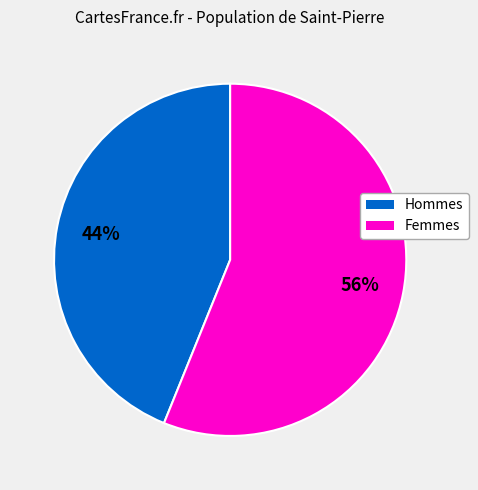

How many slices are in this pie chart?

2